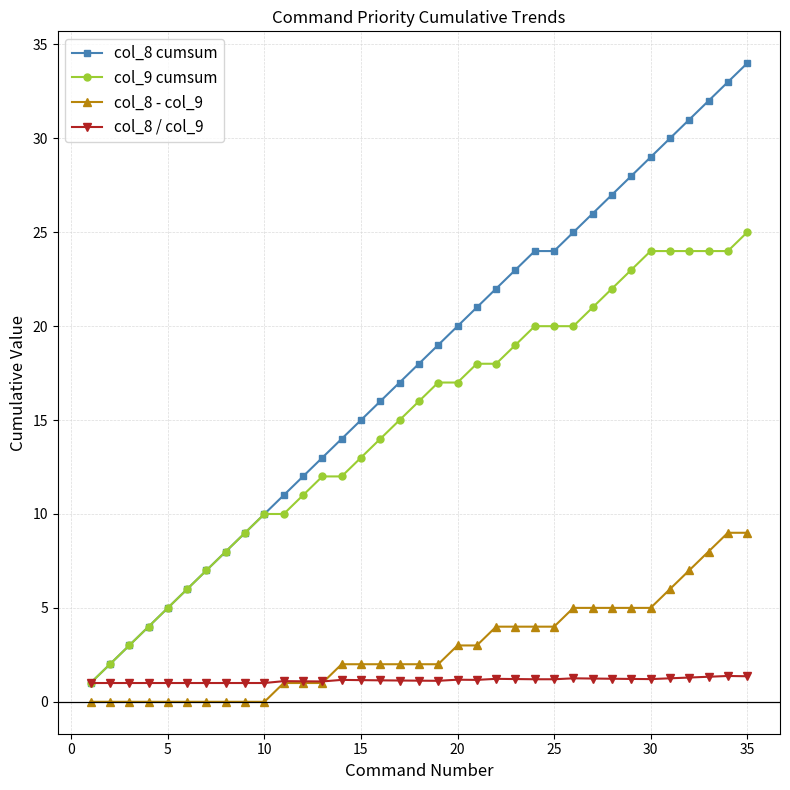

Which series has the largest total across all categories?

col_8 cumsum